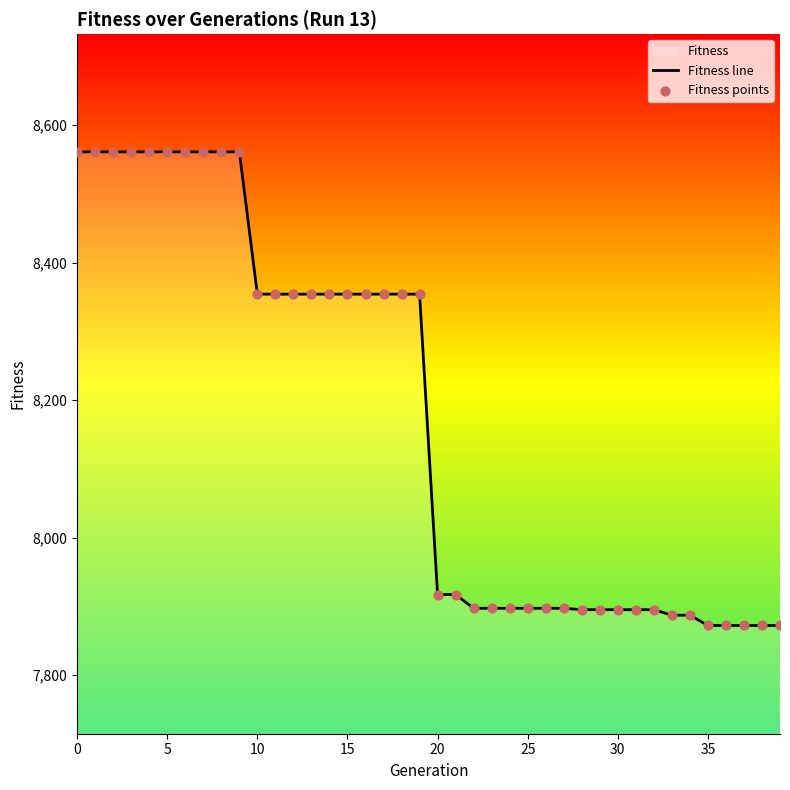

Is the value of Fitness points at 12 greater than the value of Fitness line at 21?

Yes